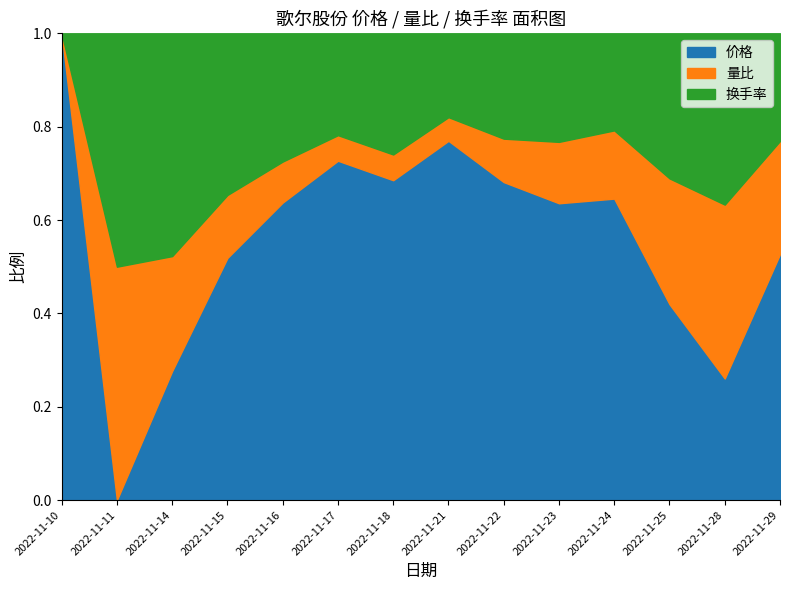

What is the average value of the 价格 series?

18.2